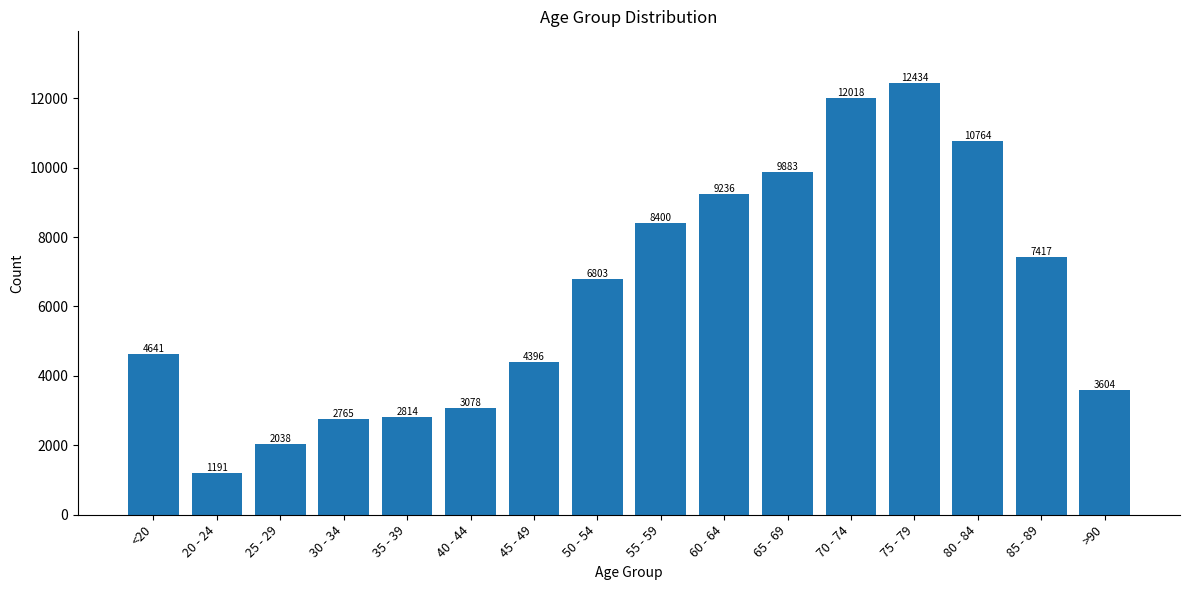

What position from the left is 40 - 44?

6